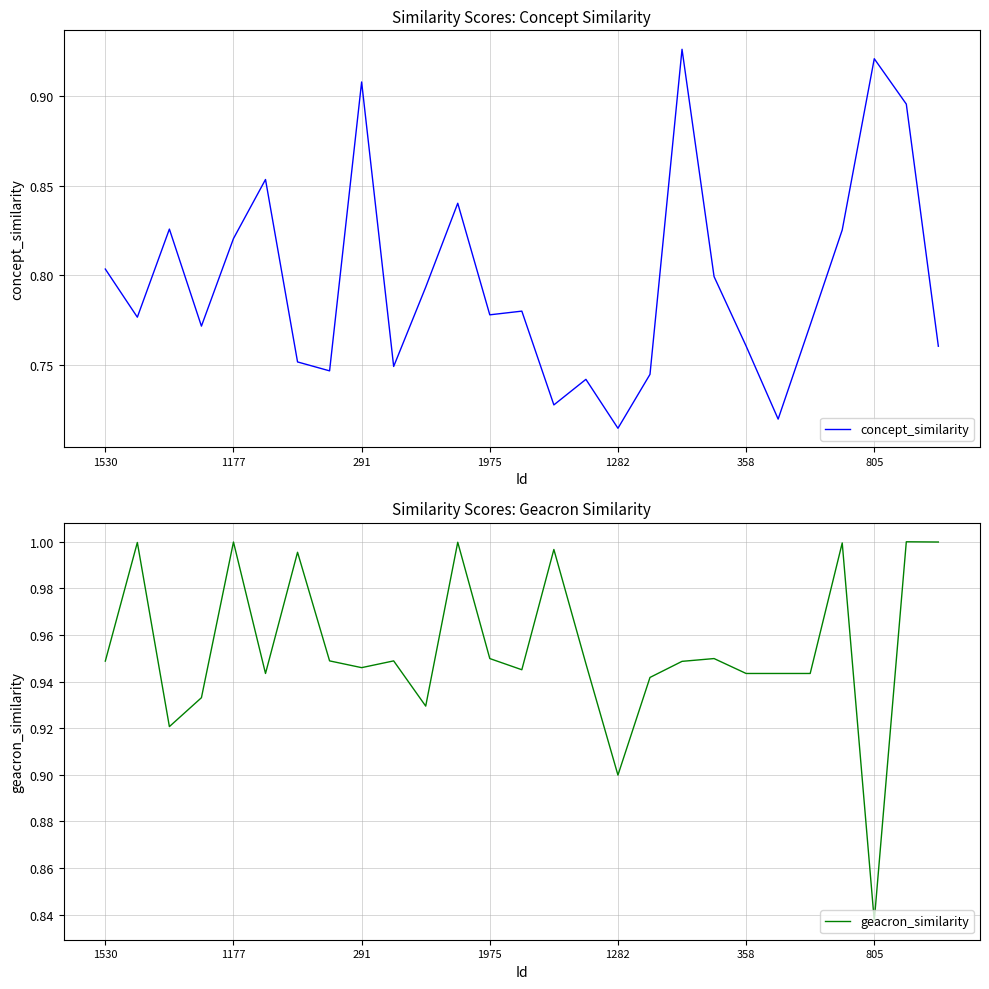

Which category has the lowest value in the geacron_similarity series?

805